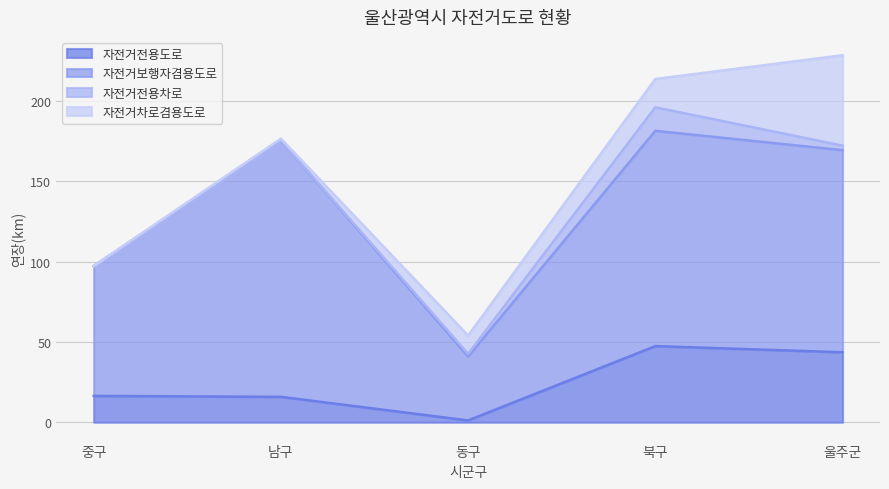

What is the sum of the 자전거차로겸용도로 values at 동구 and 남구?

12.6